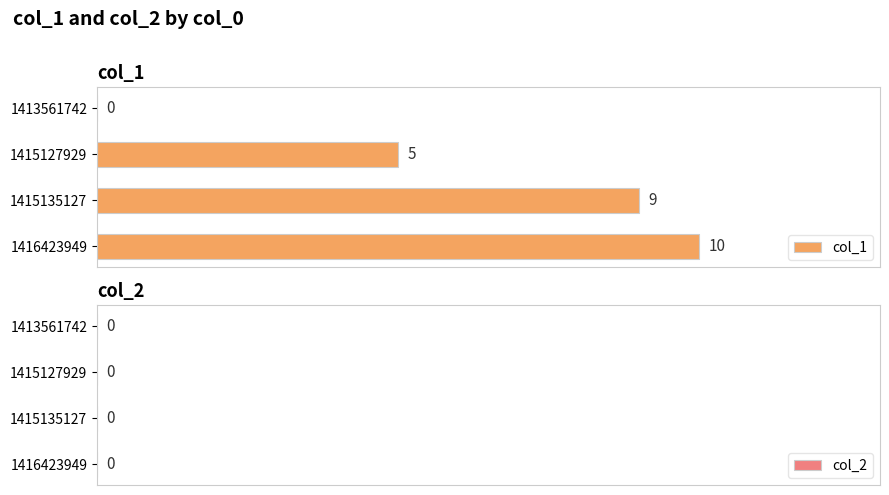

The chart shows a value of 5 at 1415127929. True or false?

True